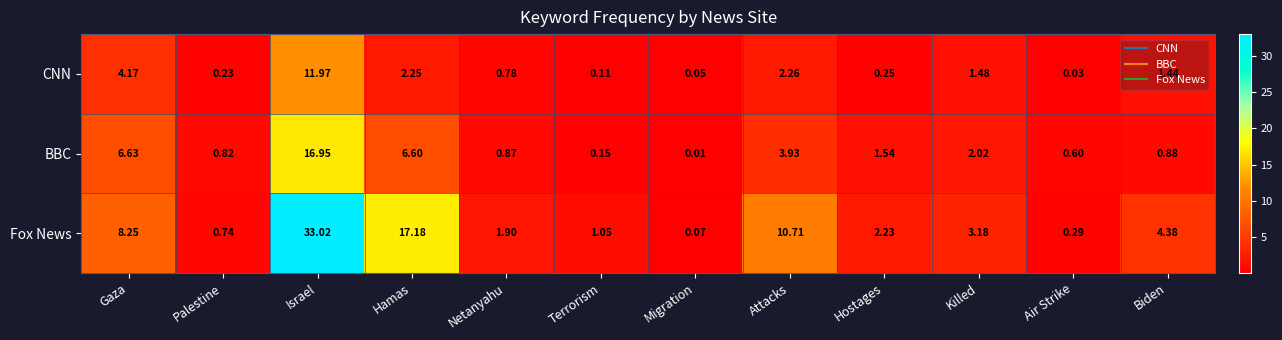

Which category has the lowest value in the CNN series?

Air Strike